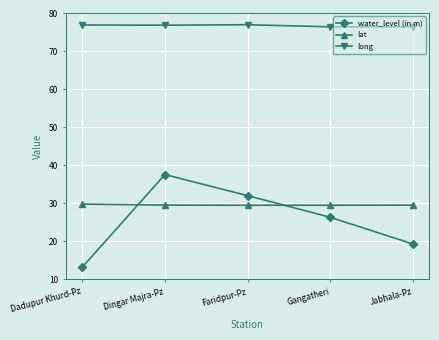

What is the label of the 5th point from the right?

Dadupur Khurd-Pz